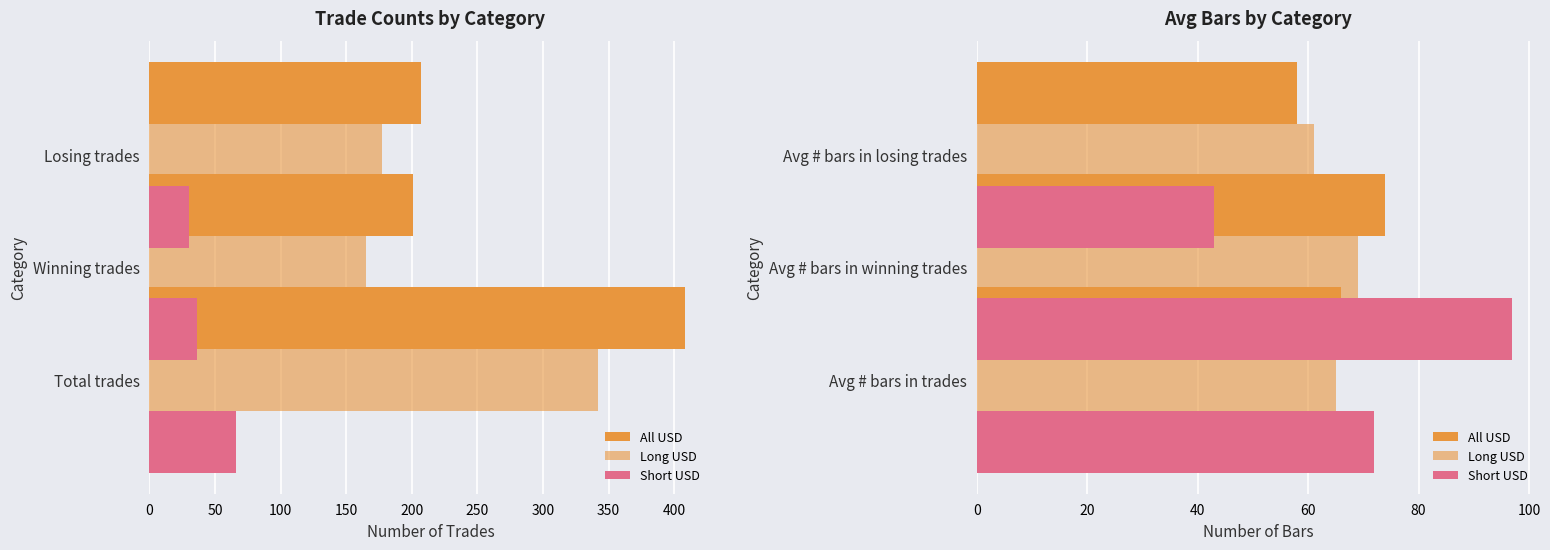

How many bars are there in each group?

3